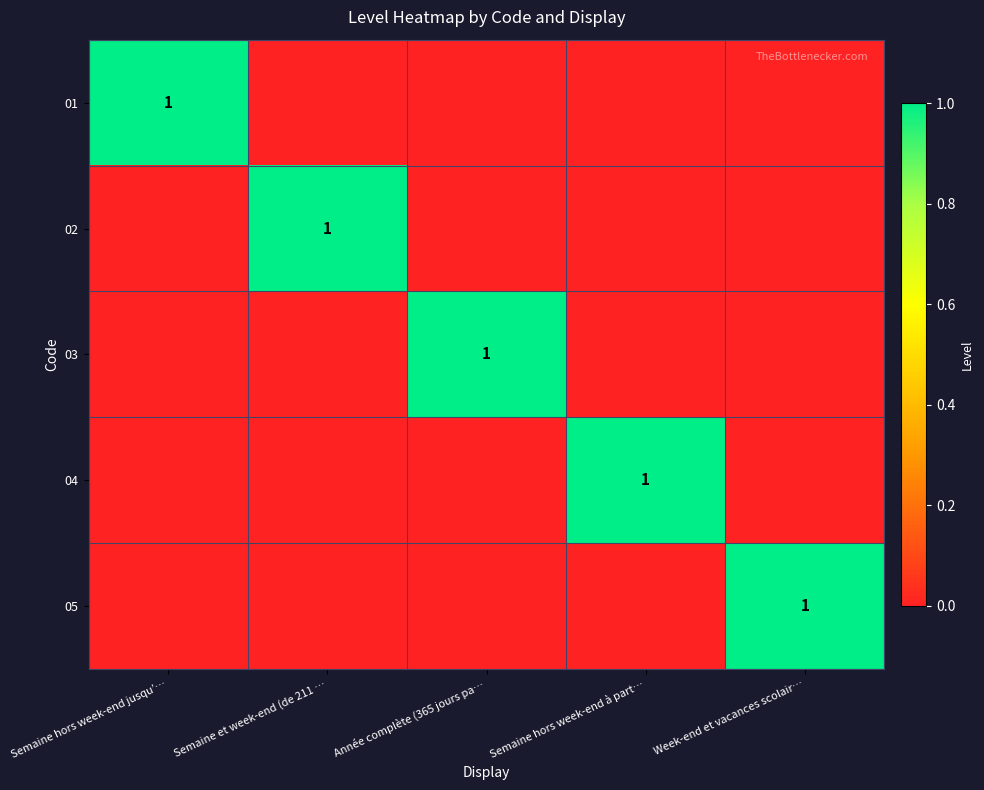

True or false: 01 has a value of 0 at Semaine hors week-end jusqu’….

False